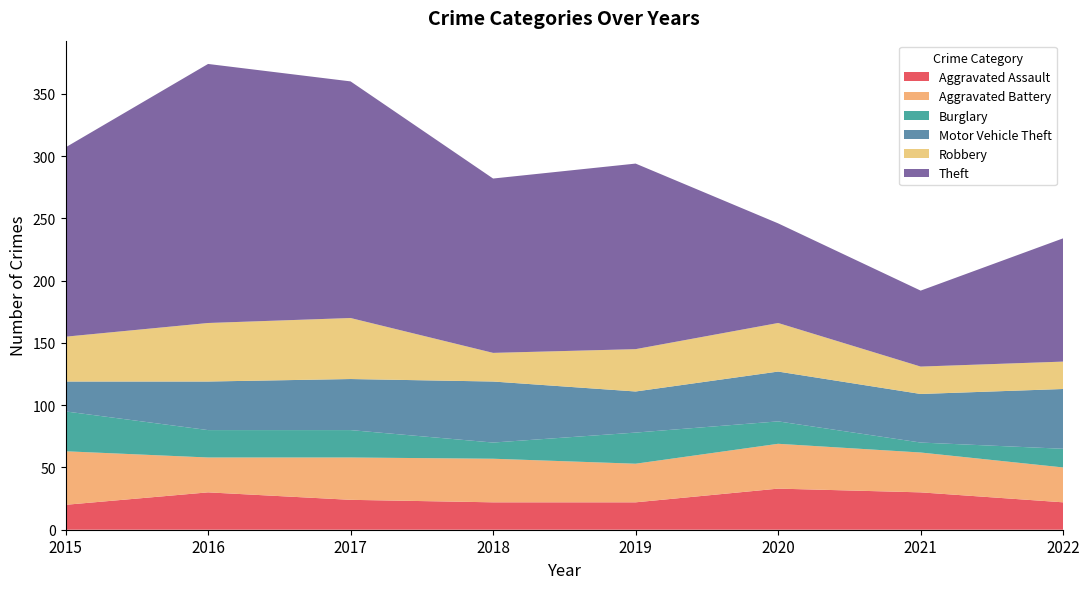

Reading left to right, list all the values displayed in this chart.

Aggravated Assault: 20	30	24	22	22	33	30	22
Aggravated Battery: 43	28	34	35	31	36	32	28
Burglary: 32	22	22	13	25	18	8	15
Motor Vehicle Theft: 24	39	41	49	33	40	39	48
Robbery: 36	47	49	23	34	39	22	22
Theft: 152	208	190	140	149	80	61	99